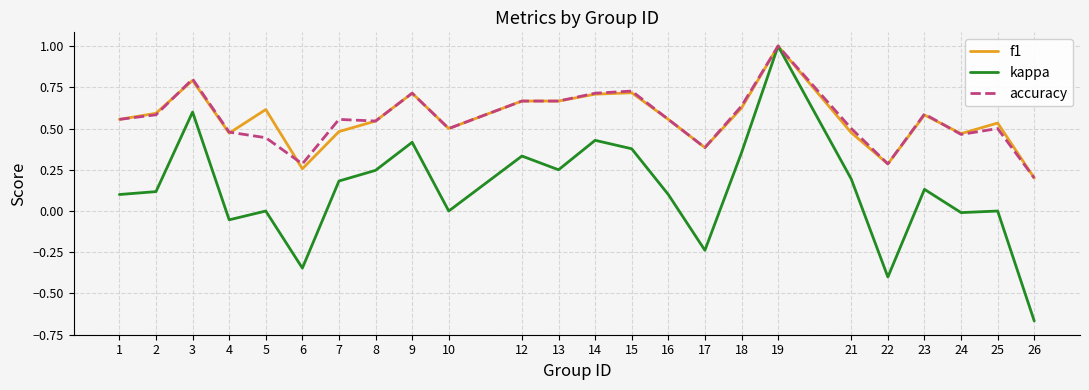

Where is the first local minimum for accuracy?

6